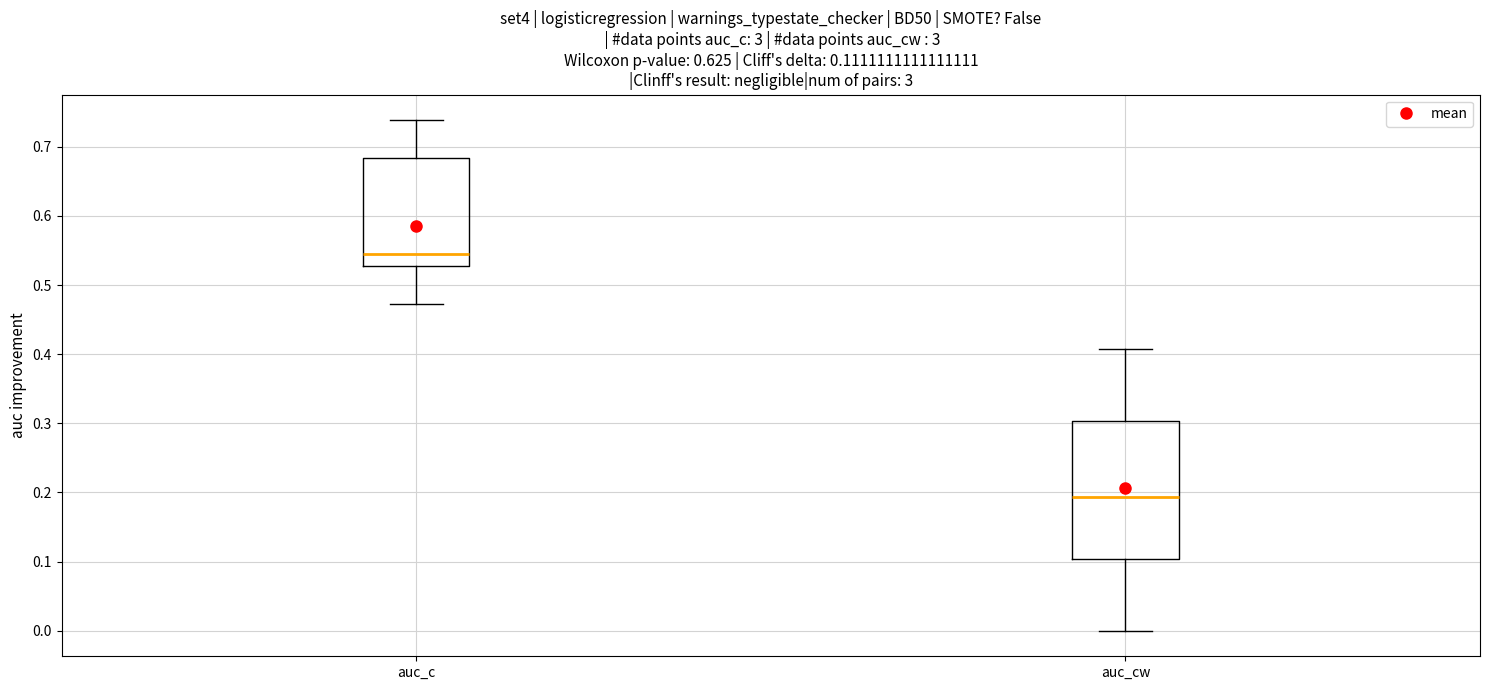

Comparing the boxes themselves (not the whiskers), which one is the tallest?

auc_cw